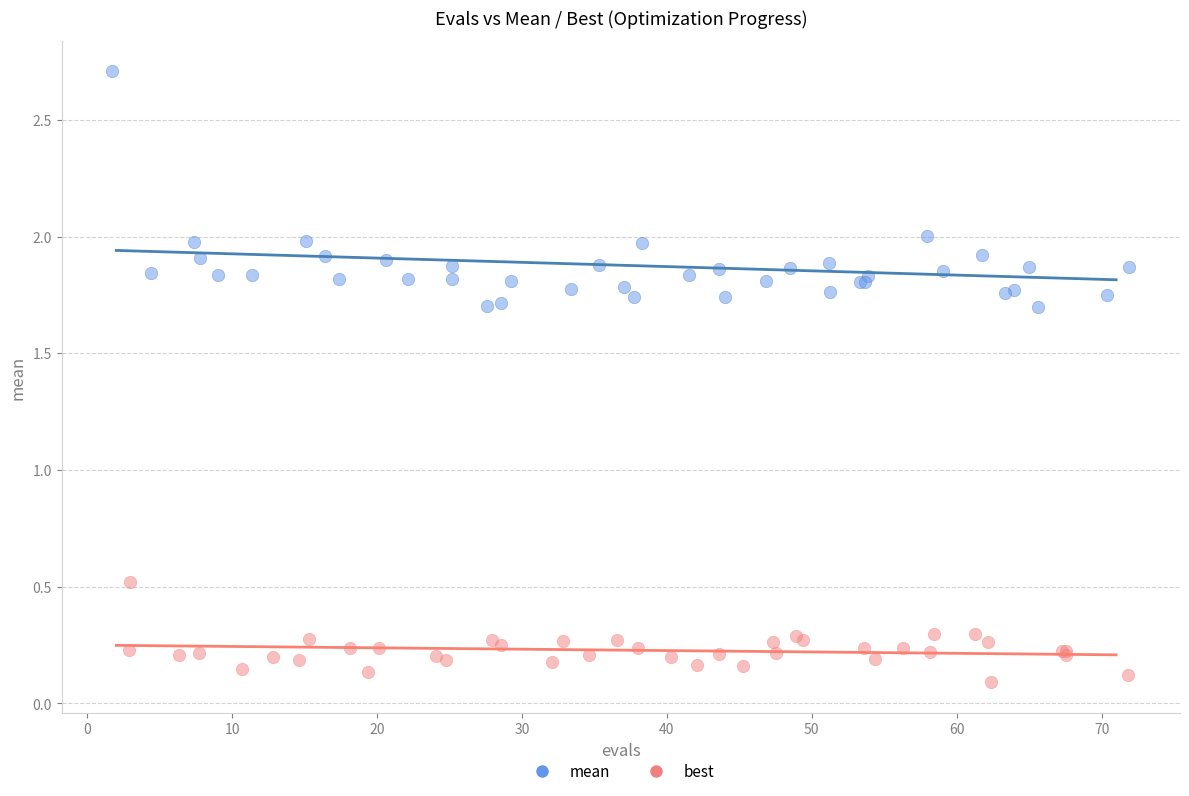

Which series contains the lowest Y value?

best